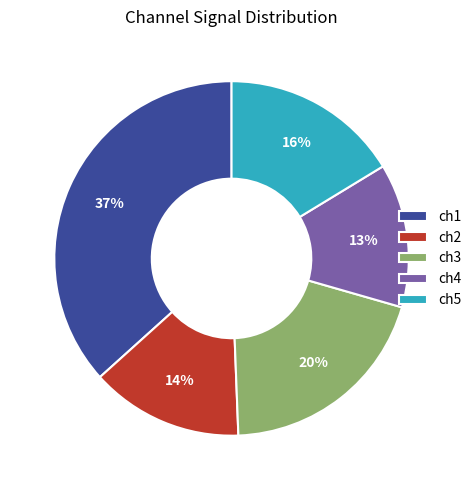

Which slice is the smallest?

ch4